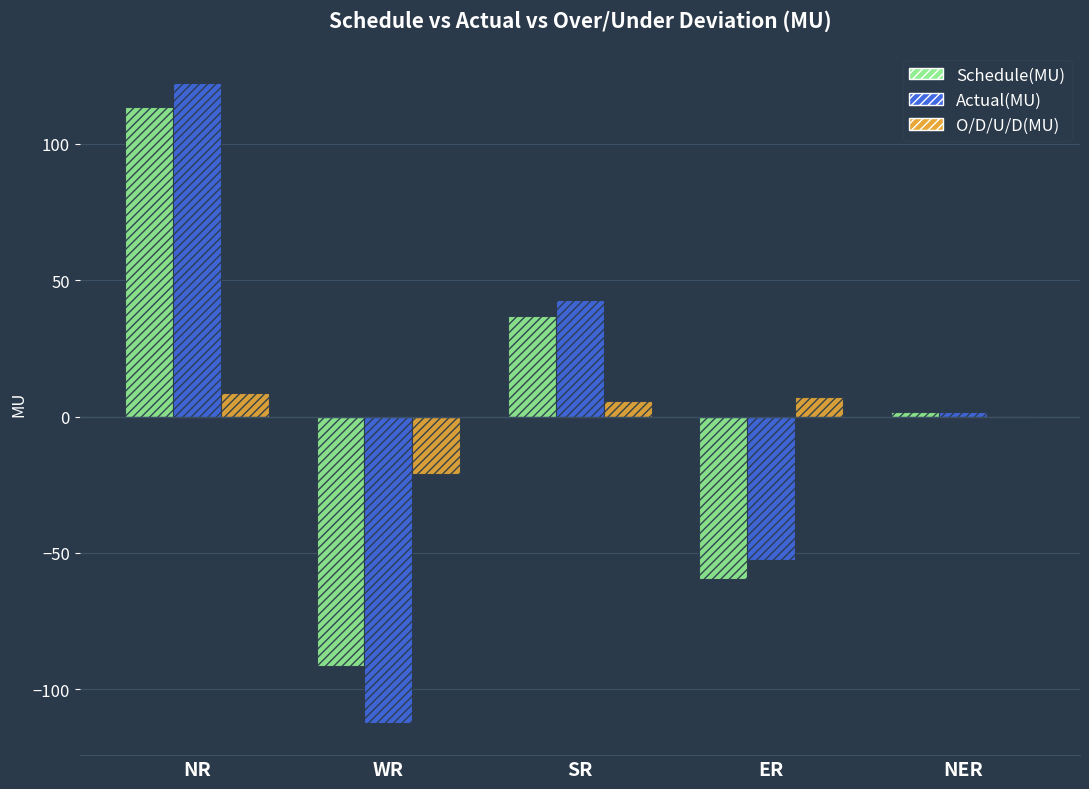

How many series are shown in this chart?

3